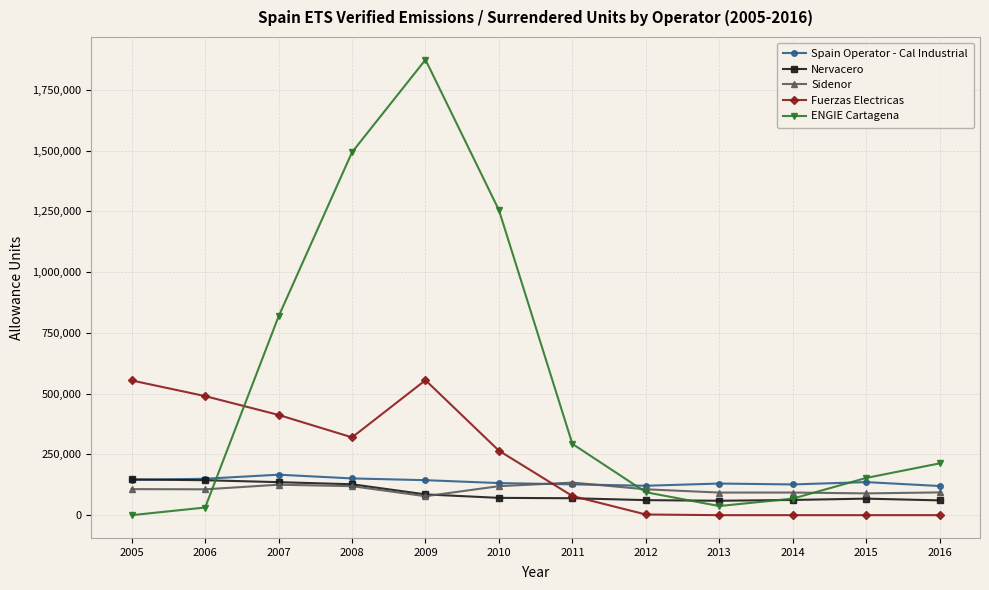

Is it true that Fuerzas Electricas equals 265302 at 2010?

True